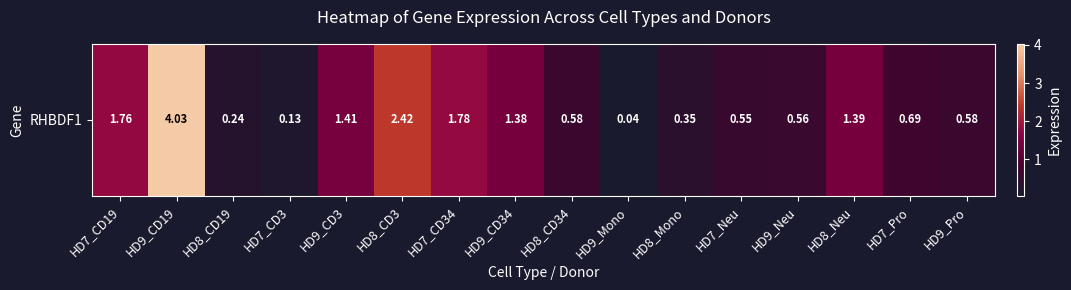

What is the maximum value shown in the chart?

4.0